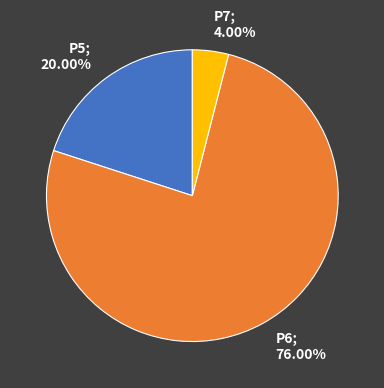

Which has a higher value, P7 or P6?

P6